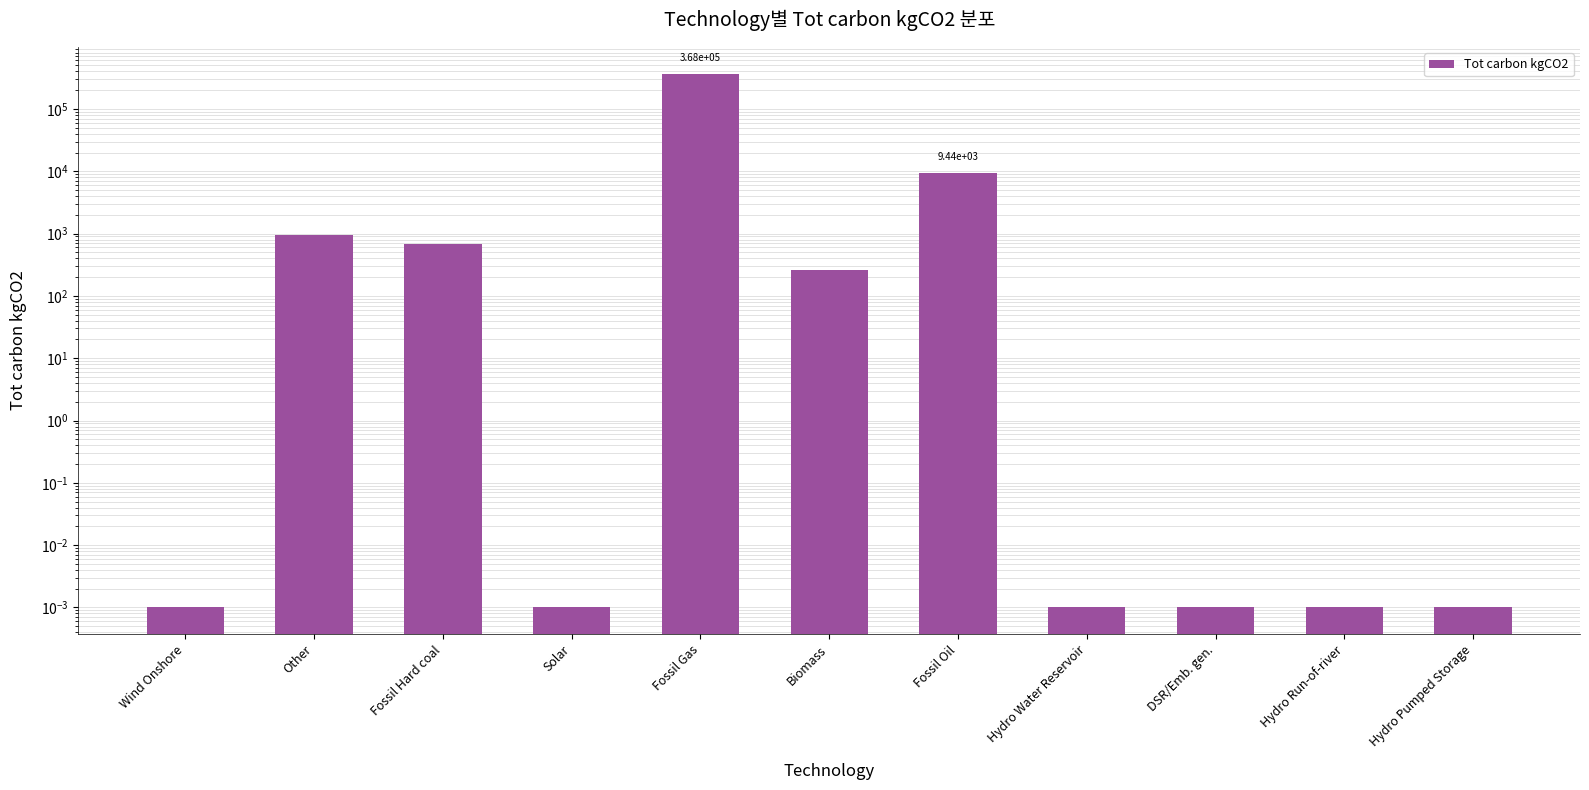

What is the sum of the values at Fossil Gas and DSR/Emb. gen.?

367981.8